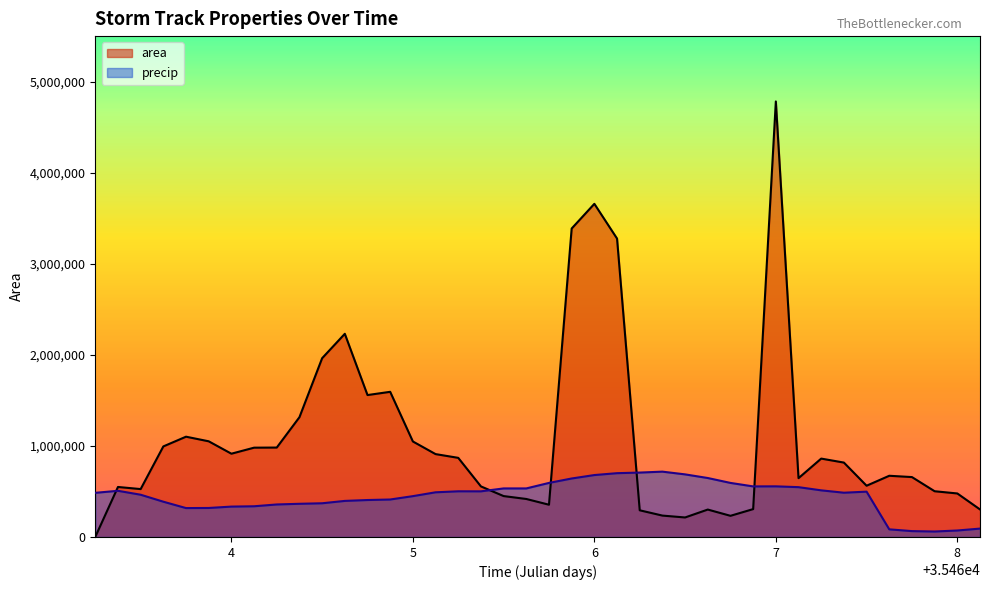

What is the value of the area point at the 33rd from the left?

861250.0